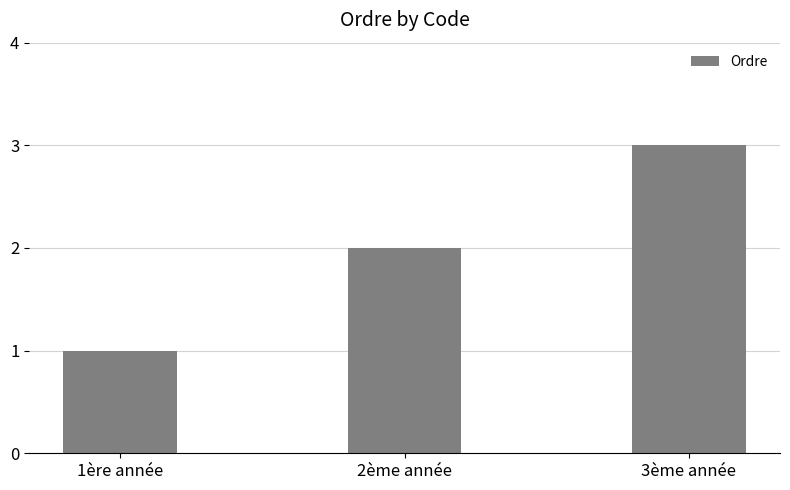

What is the label of the 2nd bar from the left?

2ème année